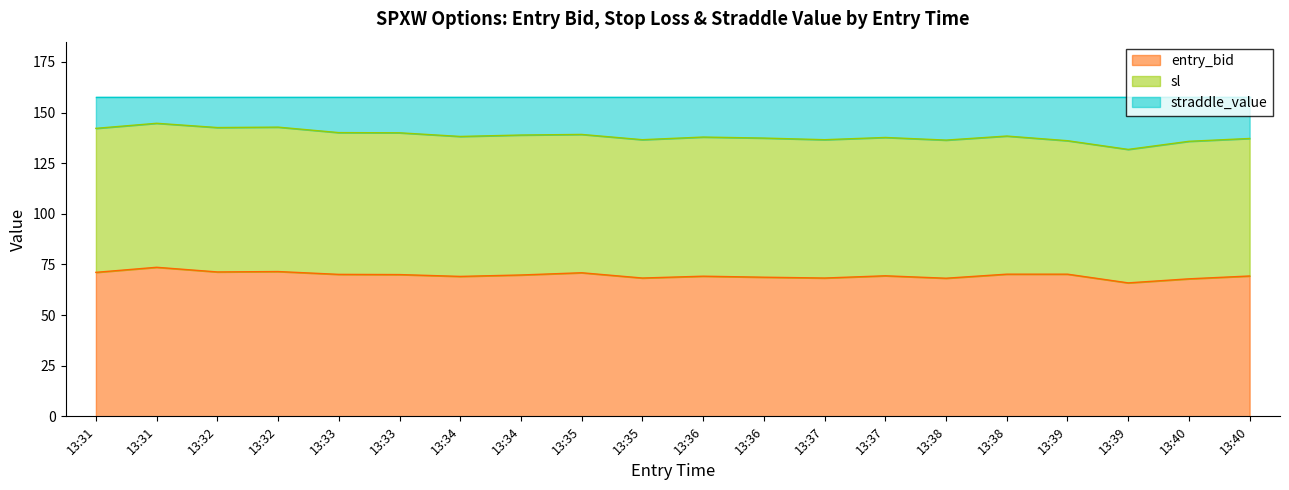

At which category does the chart reach its peak across all series?

13:31